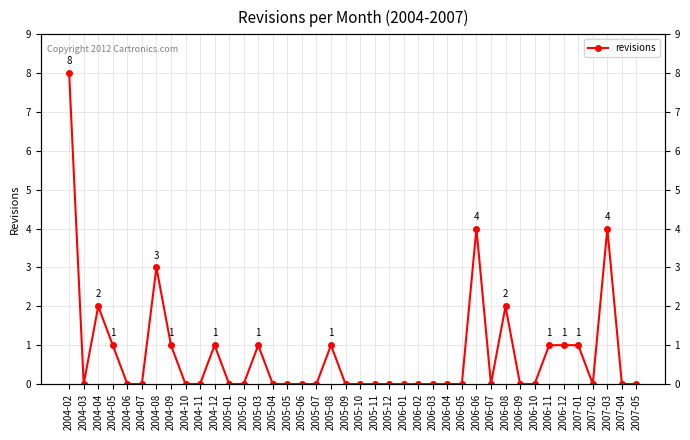

The value at 2005-12 is 5. True or false?

False